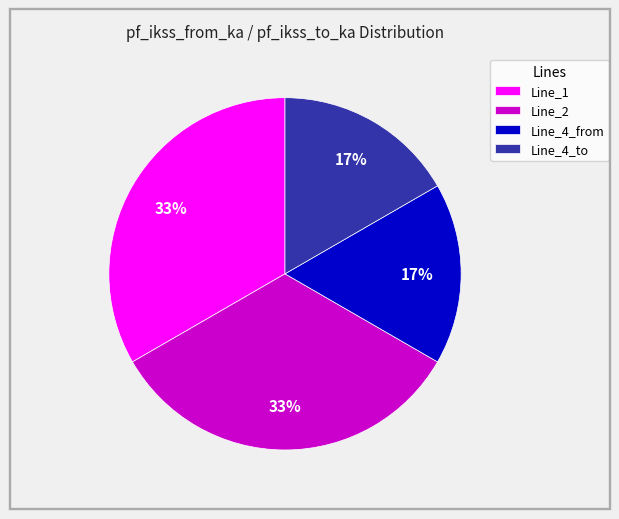

To the nearest percent, what percentage of the pie is Line_4_to?

17%